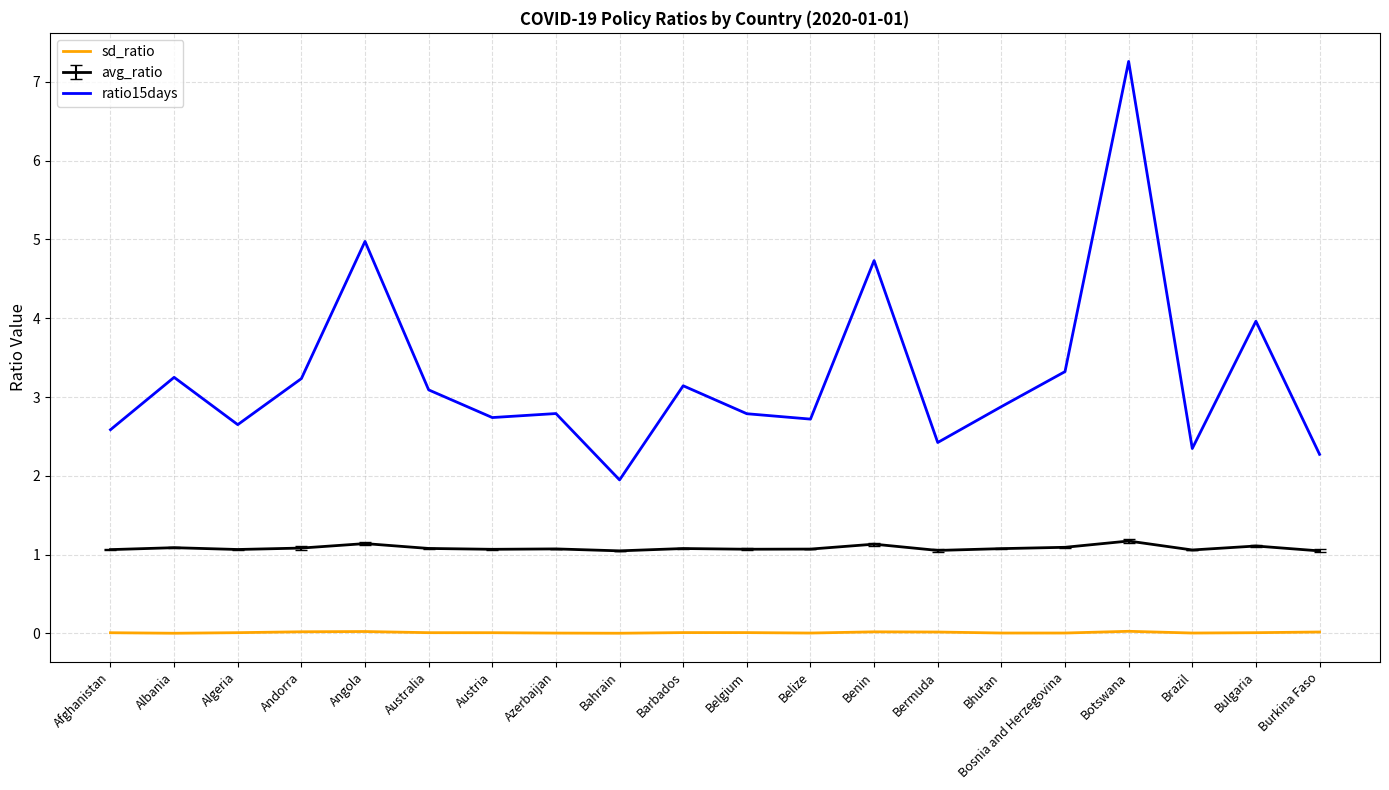

What position from the left is Benin?

13